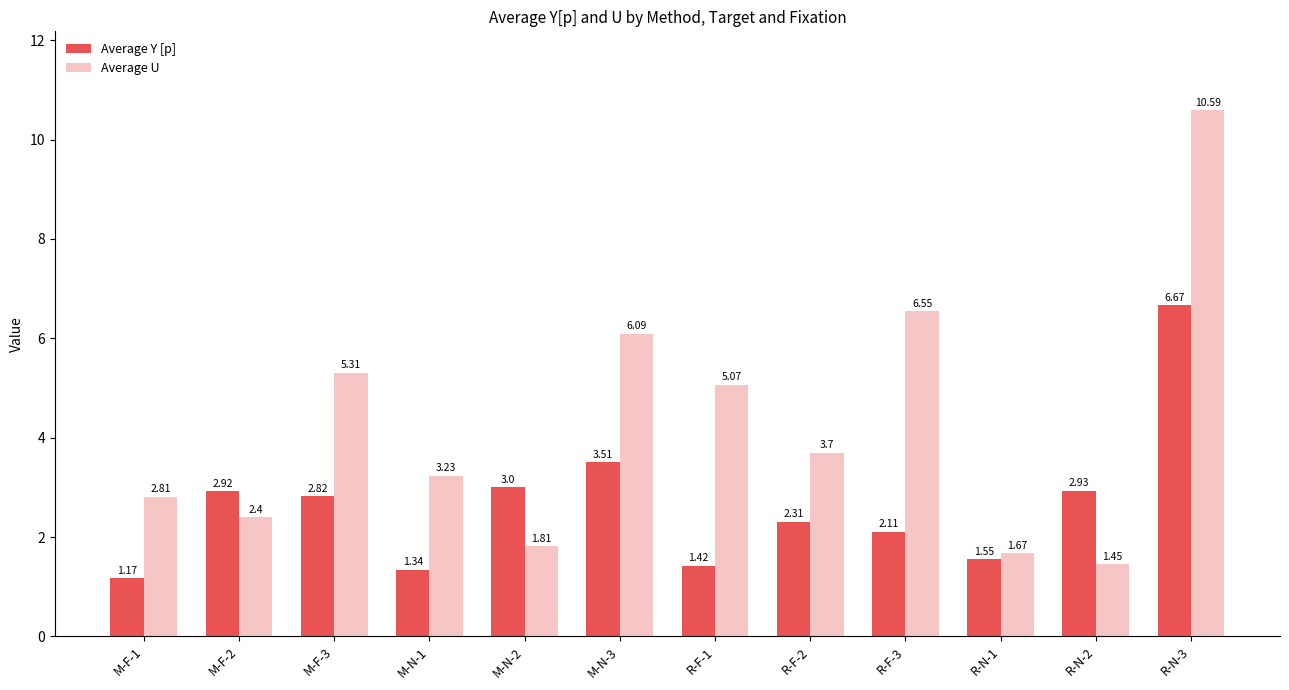

What is the maximum value shown in the chart?

10.6